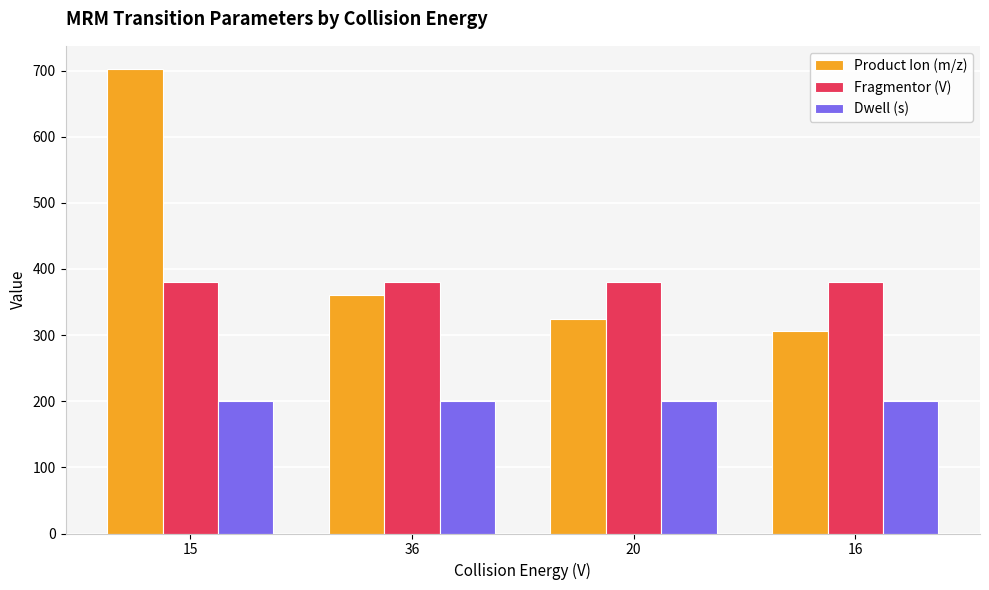

True or false: Dwell (s) has a value of 200.0 at 16.

True